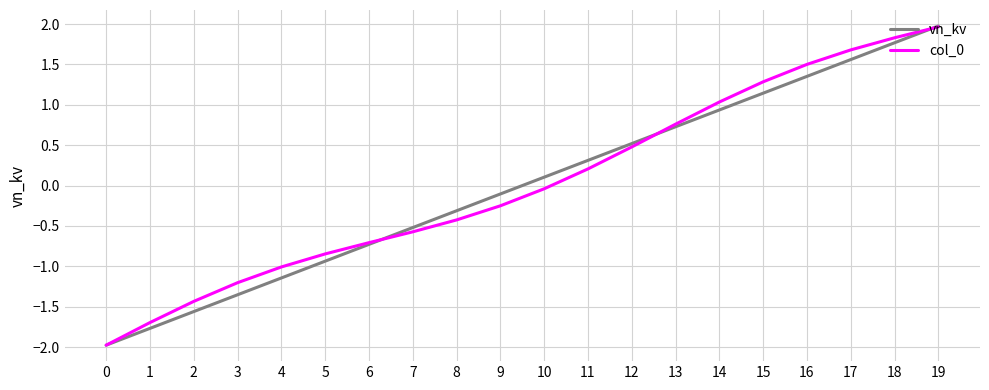

What is the greatest value displayed?

2.0